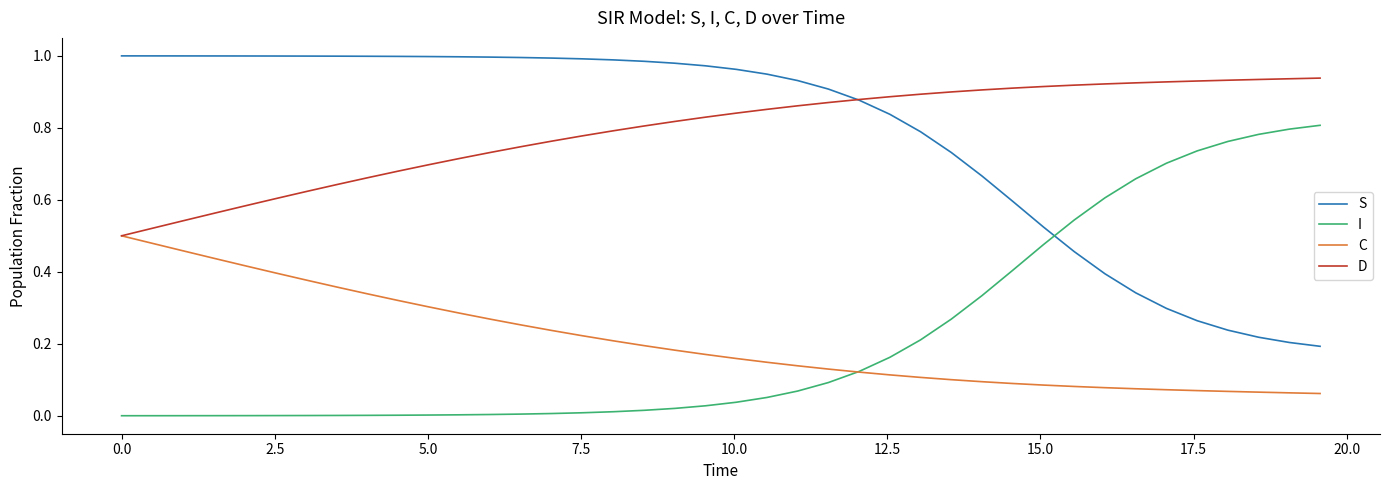

How many lines are shown in the chart?

4